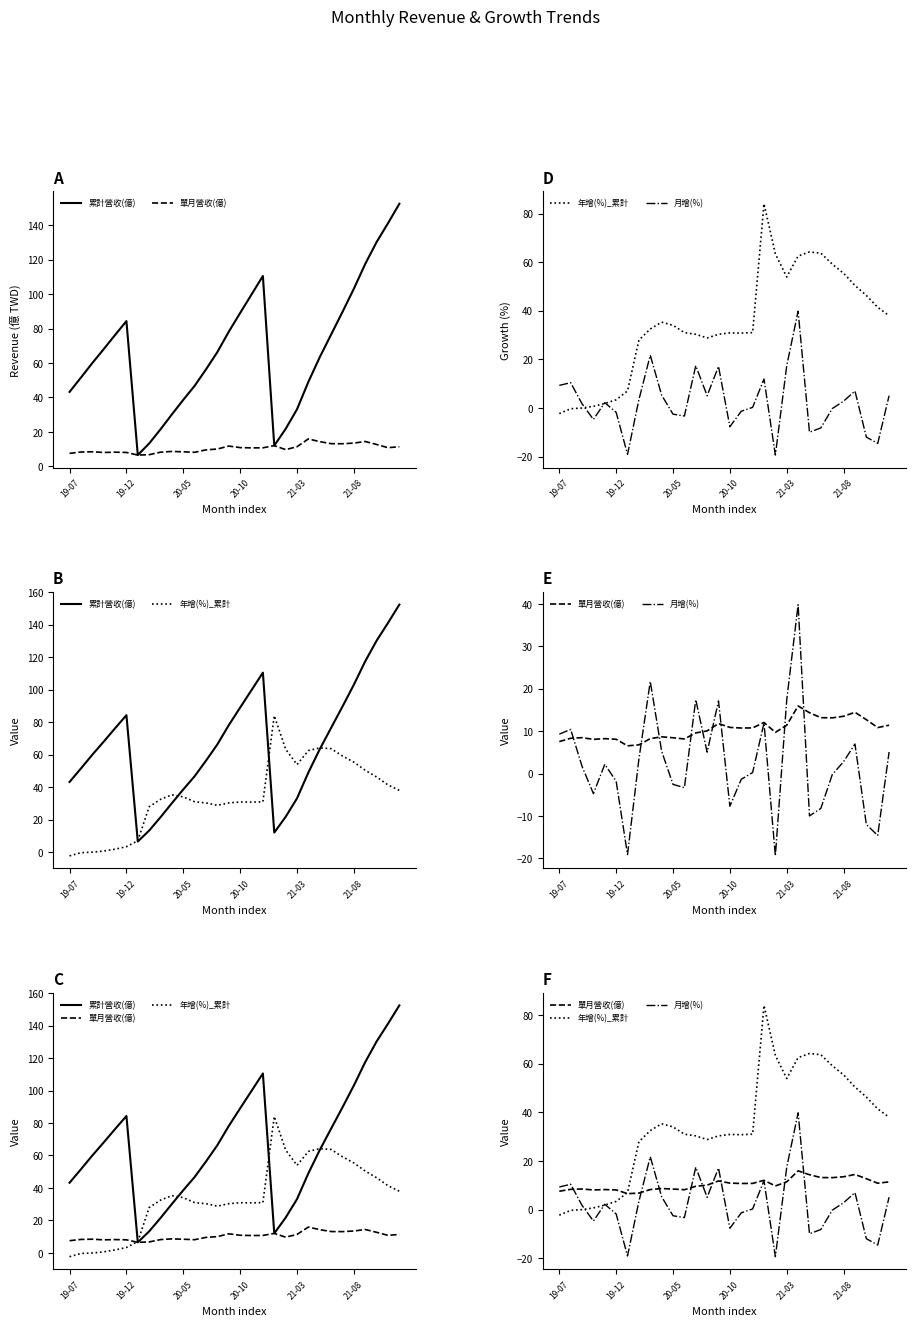

At which category does the chart reach its peak across all series?

29